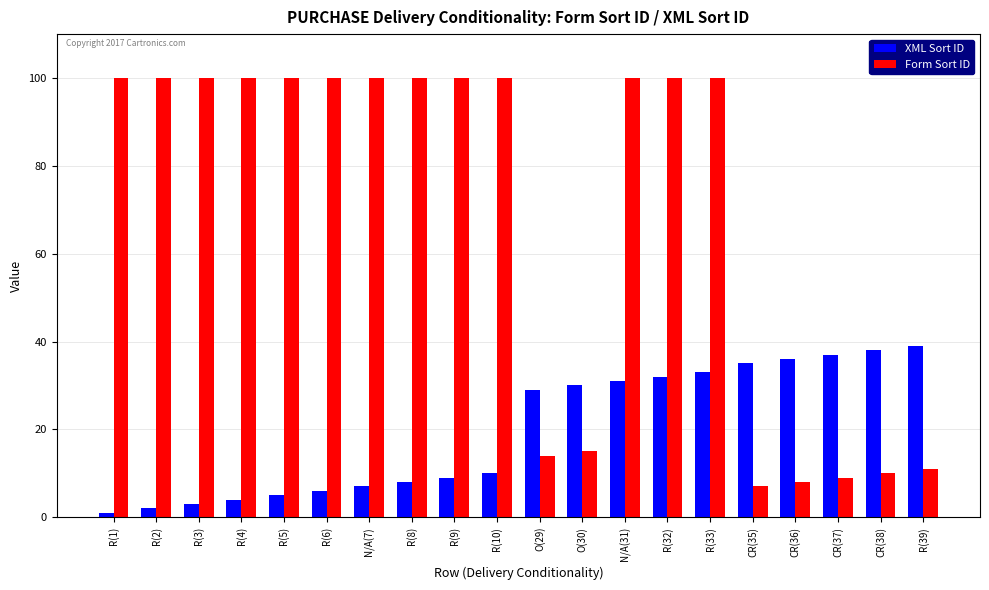

Reading left to right, extract all data points from this chart.

XML Sort ID: R(1)=1	R(2)=2	R(3)=3	R(4)=4	R(5)=5	R(6)=6	N/A(7)=7	R(8)=8	R(9)=9	R(10)=10	O(29)=29	O(30)=30	N/A(31)=31	R(32)=32	R(33)=33	CR(35)=35	CR(36)=36	CR(37)=37	CR(38)=38	R(39)=39
Form Sort ID: R(1)=100	R(2)=100	R(3)=100	R(4)=100	R(5)=100	R(6)=100	N/A(7)=100	R(8)=100	R(9)=100	R(10)=100	O(29)=14	O(30)=15	N/A(31)=100	R(32)=100	R(33)=100	CR(35)=7	CR(36)=8	CR(37)=9	CR(38)=10	R(39)=11